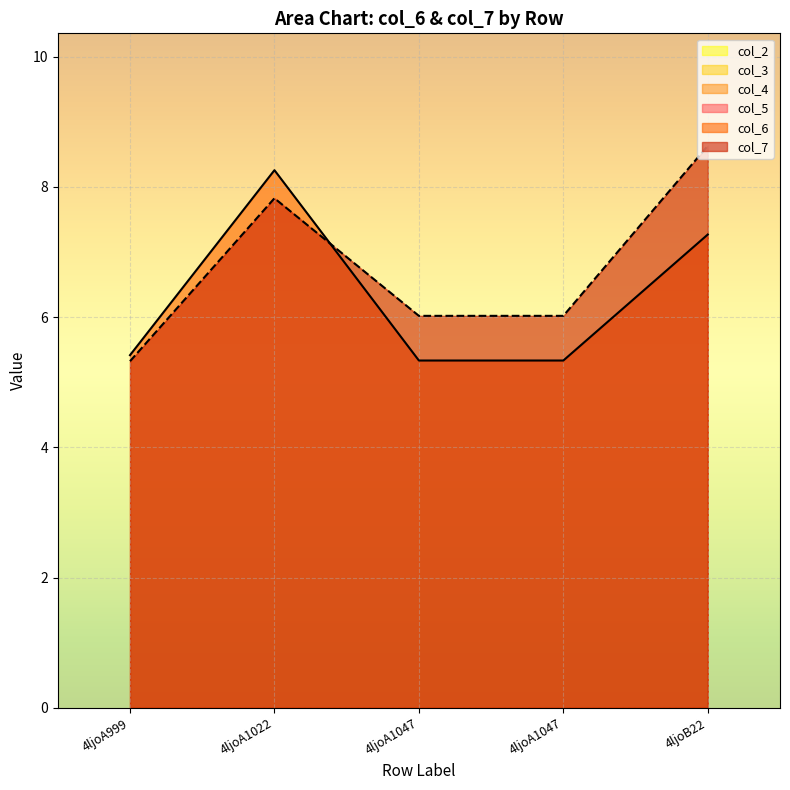

Where does the col_7 series first go above 6?

4ljoA1022